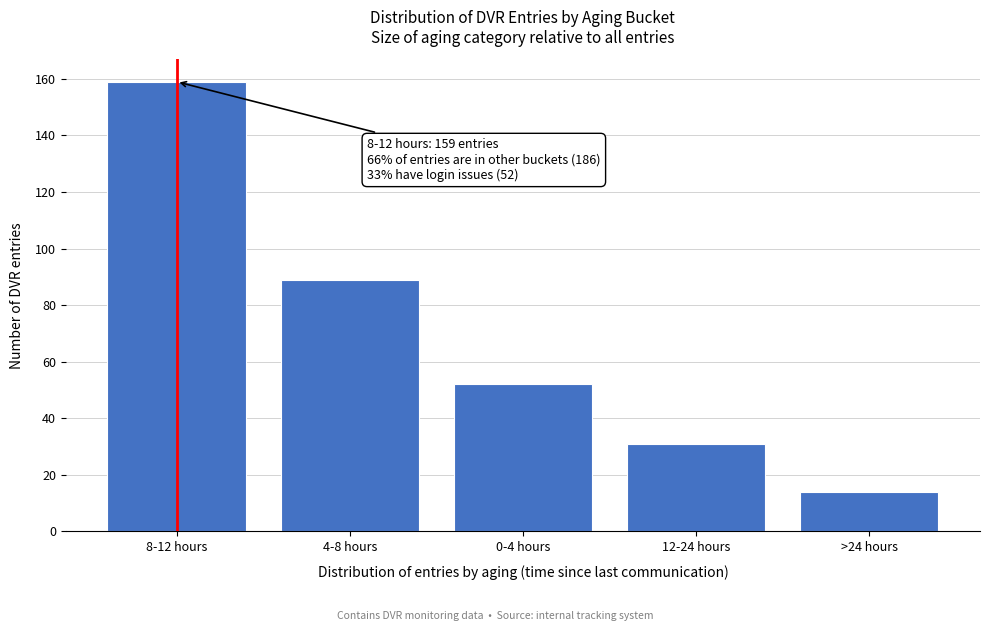

Reading left to right, transcribe all the data shown in this chart.

159	89	52	31	14